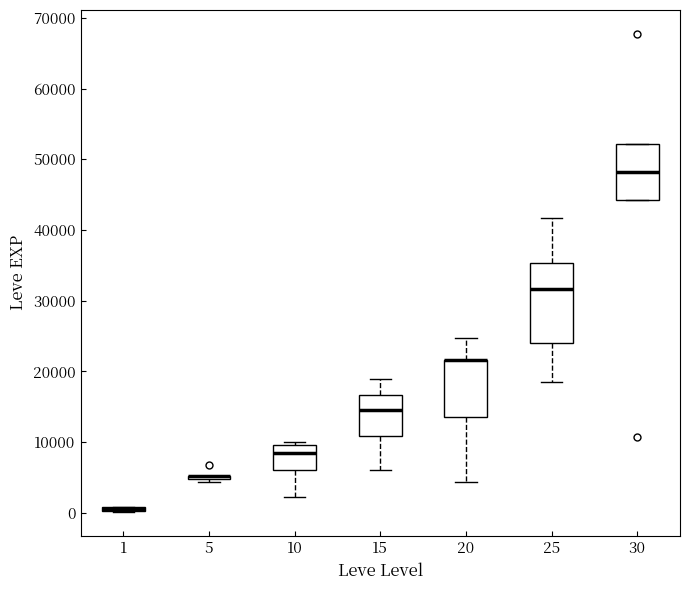

Which box is the tallest, from its lower edge to its upper edge?

25